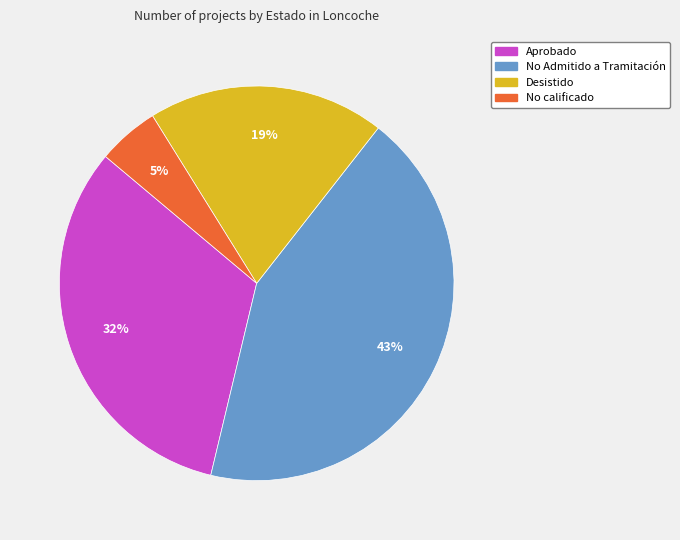

Is there a majority slice in this chart?

No